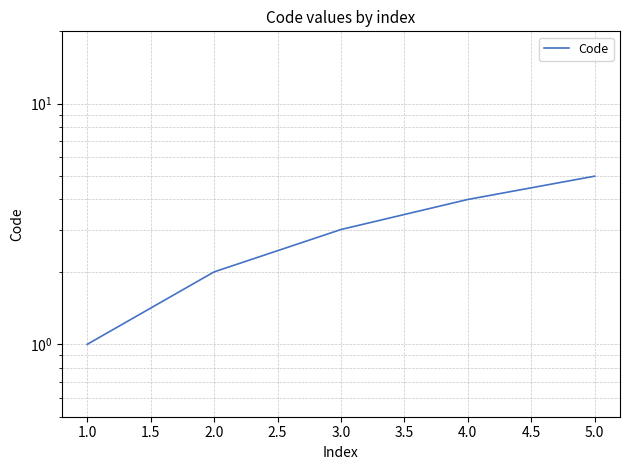

Count the number of data series in this chart.

1